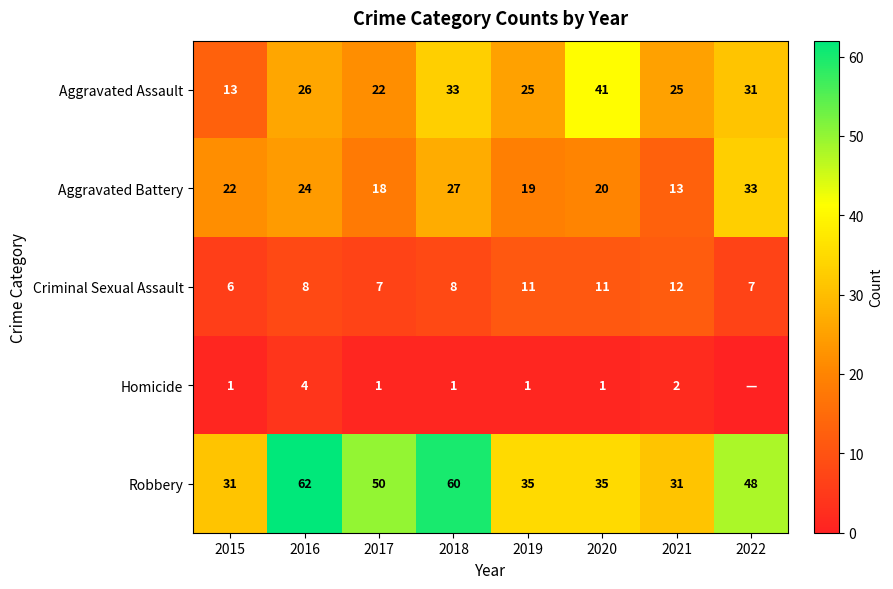

What is the average value of the Robbery series?

44